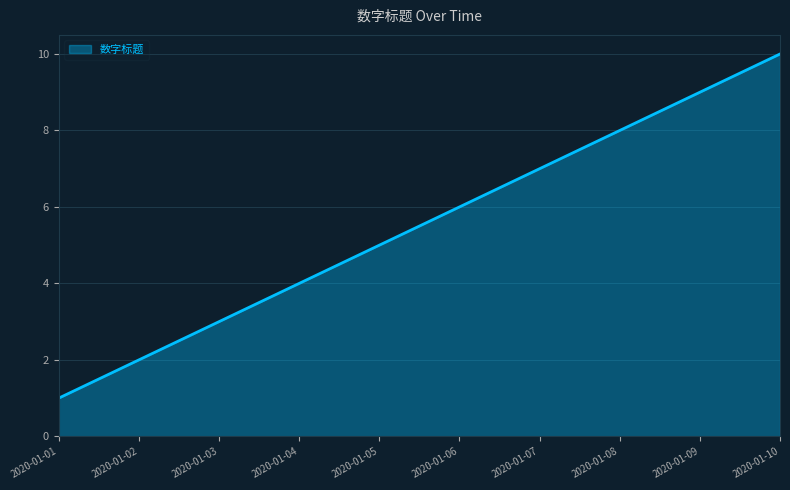

Is it true that the value at 2020-01-09 is 9?

True